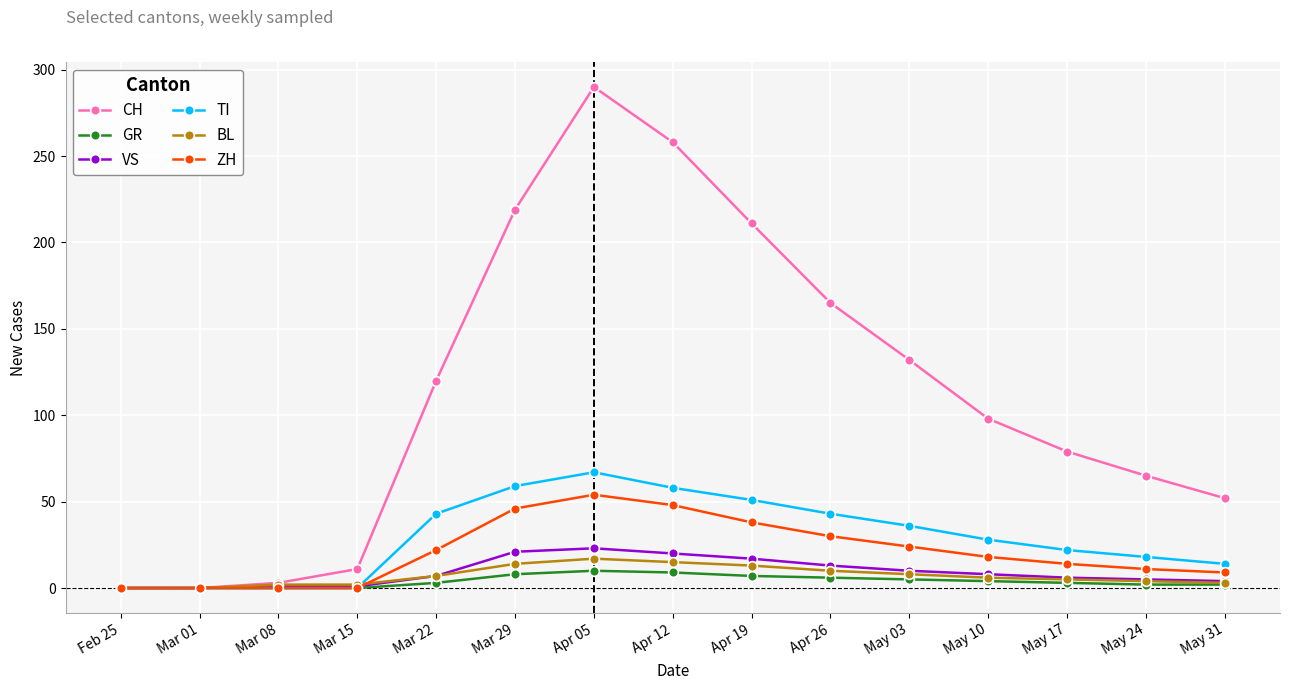

Which series has the largest range (max minus min)?

CH